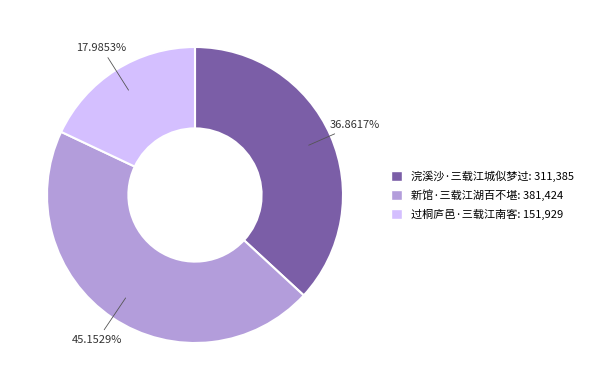

What percentage is the 过桐庐邑·三载江南客 slice, to the nearest percent?

18%